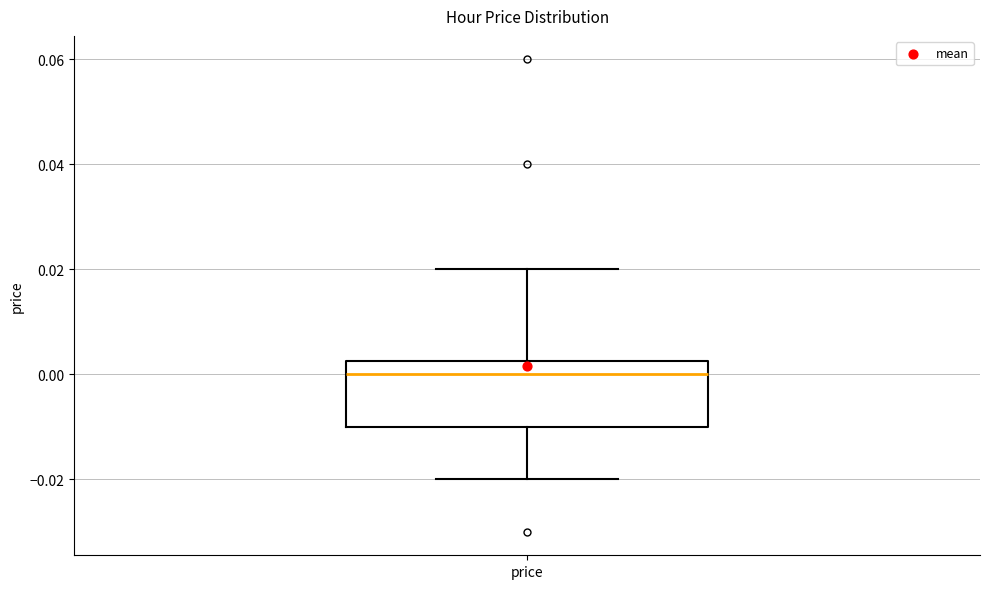

Transcribe this box plot: give where the median line is, the range the box spans, and where the two whiskers end, as read against the y-axis. The values are not printed on the chart, so give them approximately, as read against the axis.

median 0.000, box -0.010 to 0.002, whiskers -0.020 to 0.020